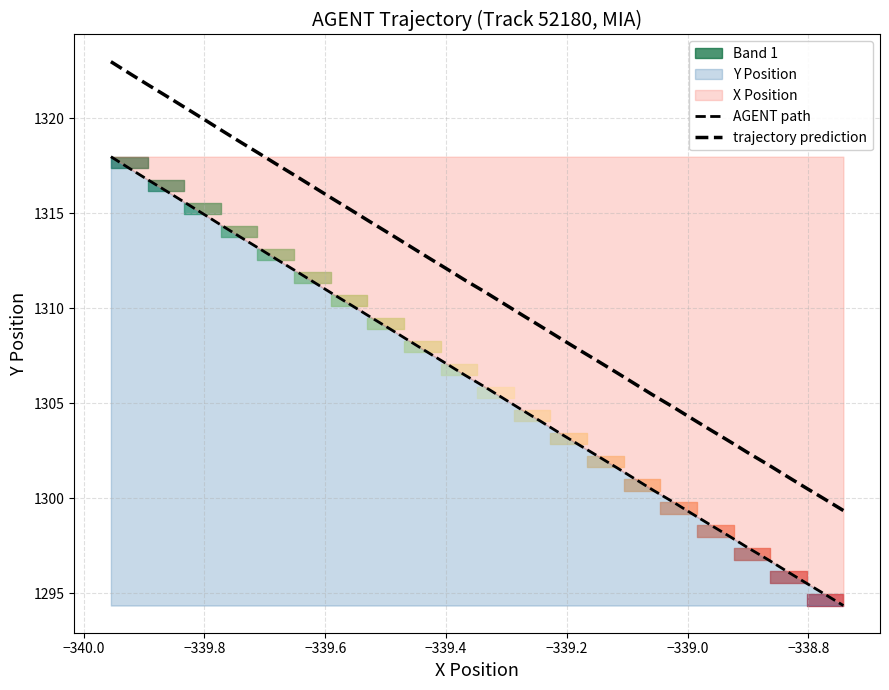

What is the difference between the second highest and second lowest values?

22.4